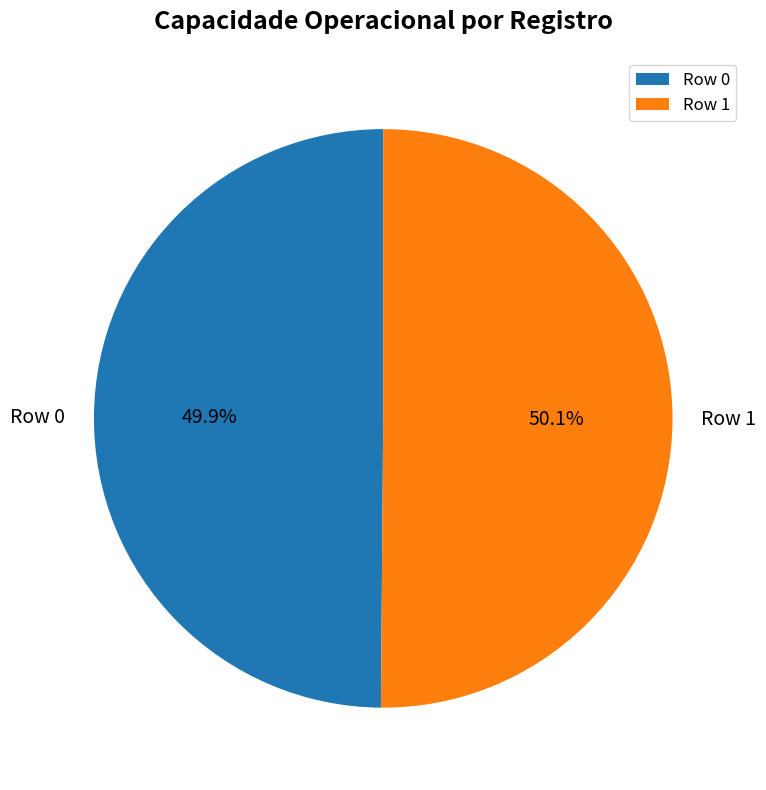

What is the ratio of the value at Row 1 to the value at Row 0?

1.0